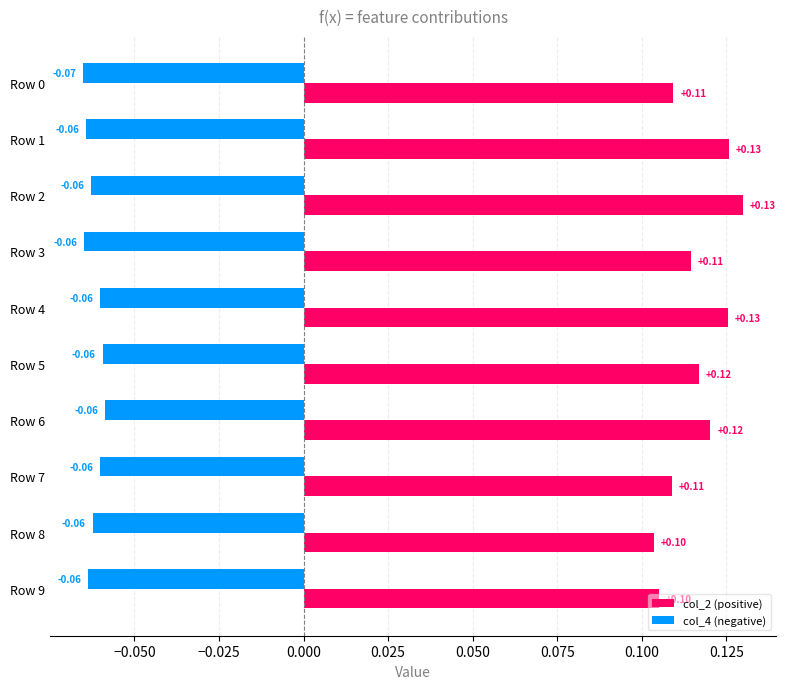

At how many categories does at least one series exceed 0?

10